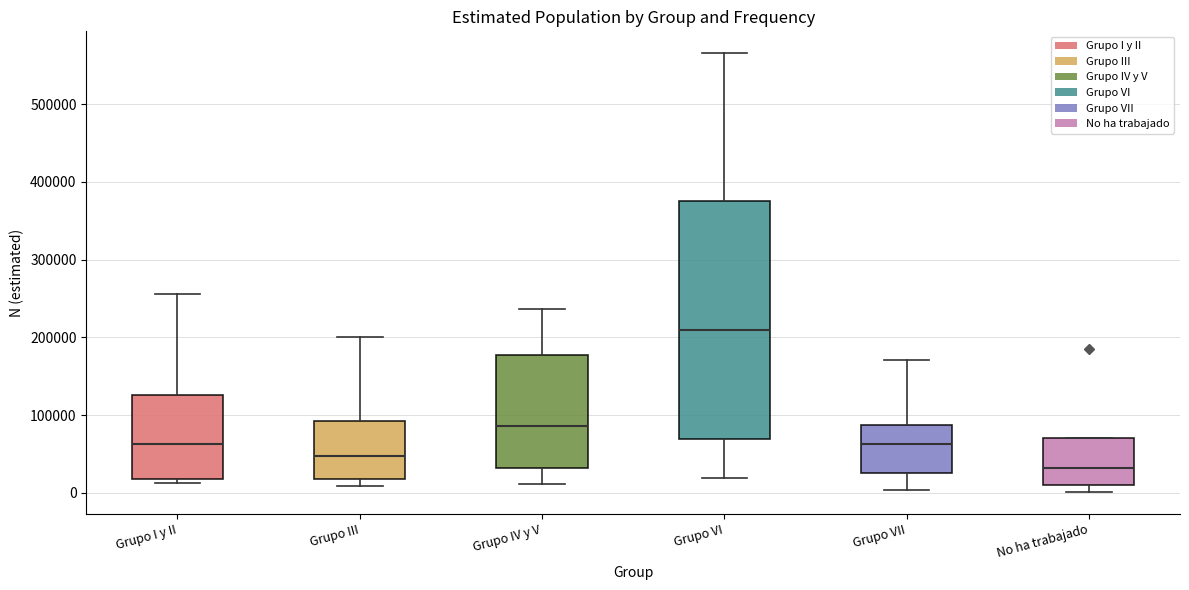

Where is the upper edge of the box for Grupo IV y V on the y-axis? The values are not printed on the chart, so give them approximately, as read against the axis.

180000